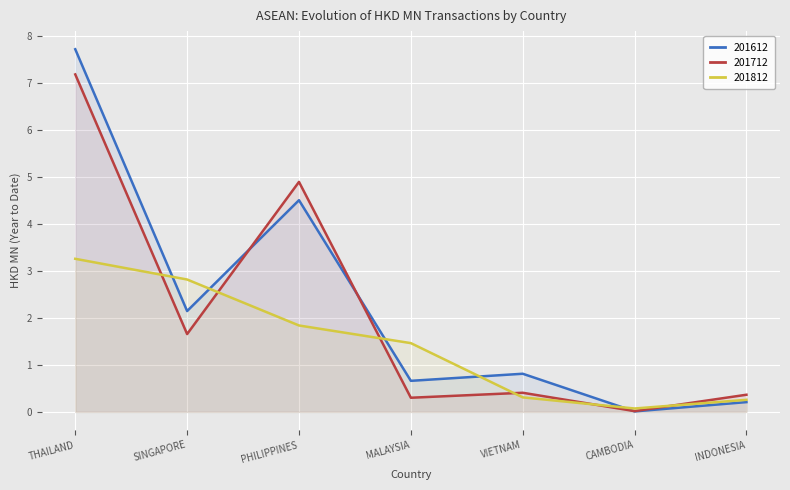

In 201712, how many points are lower than both neighbors (excluding endpoints)?

3